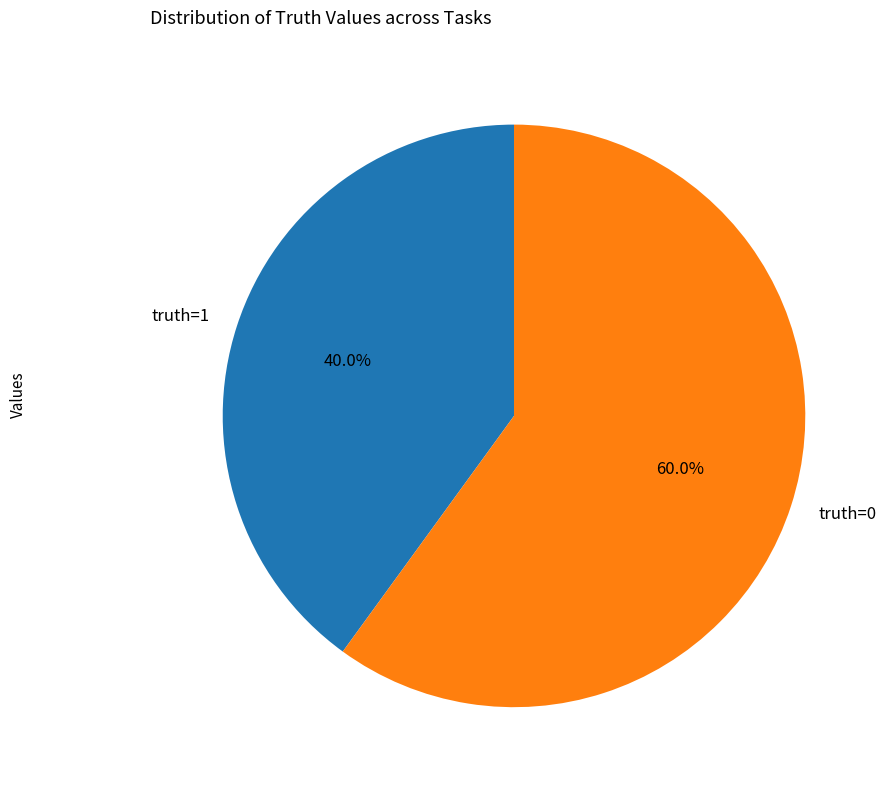

Does any single category account for the majority?

Yes